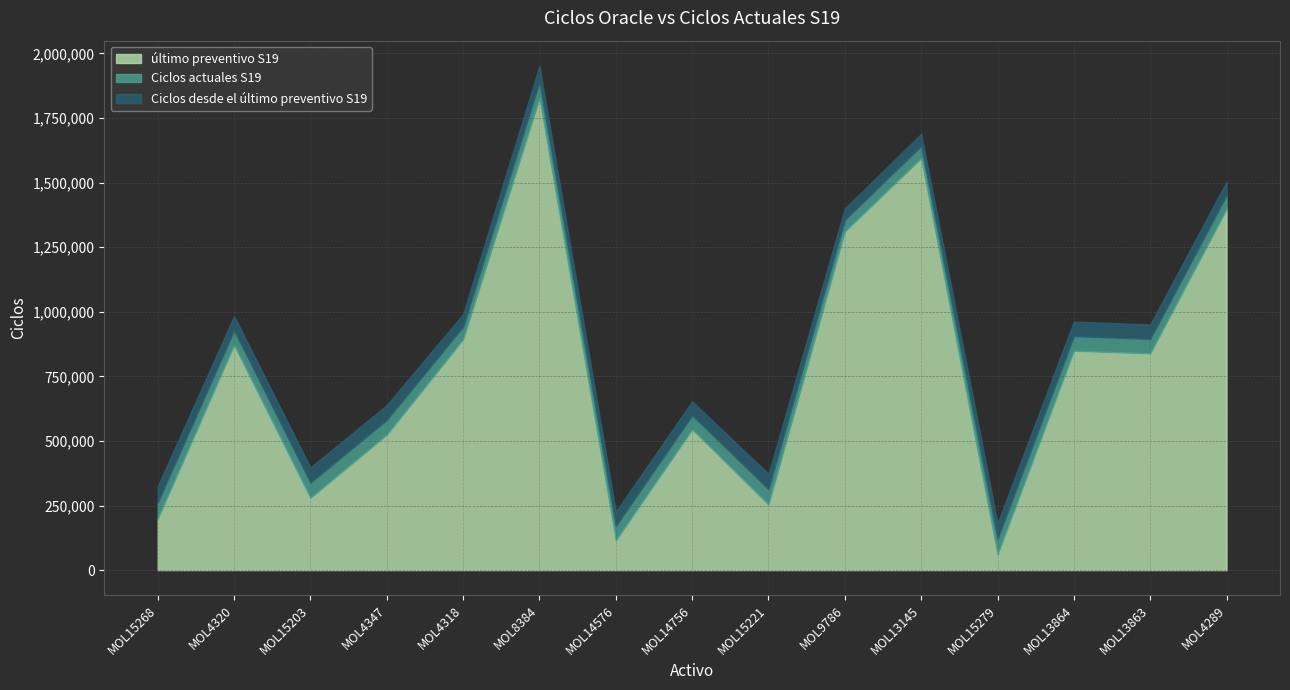

What is the label of the 15th point from the left?

MOL4289